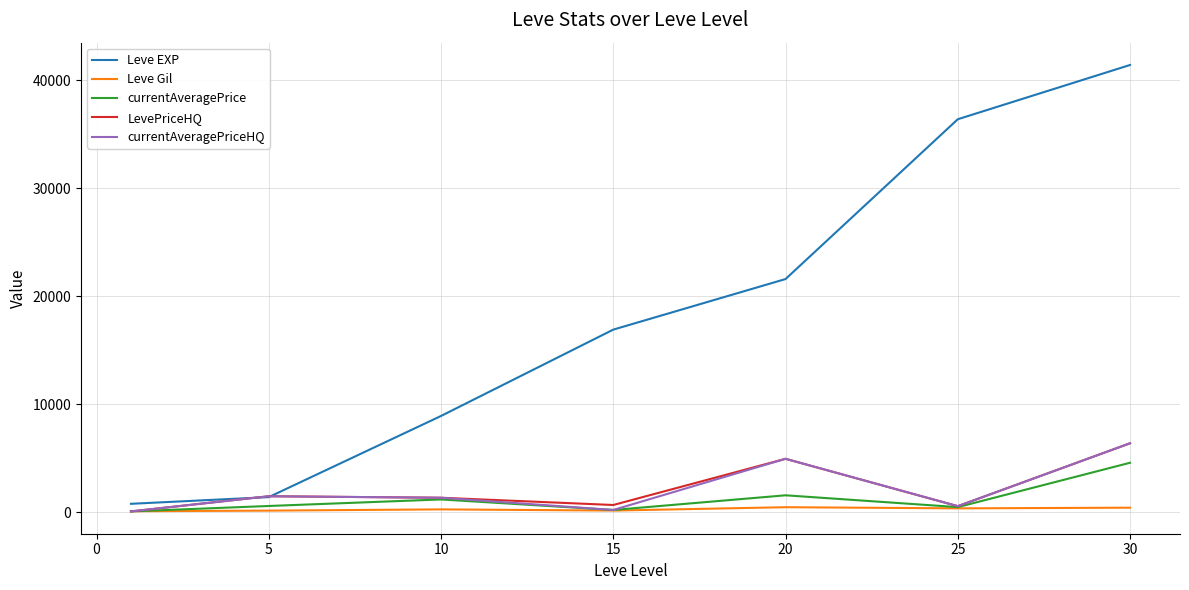

True or false: Leve Gil and Leve EXP cross at least once.

False